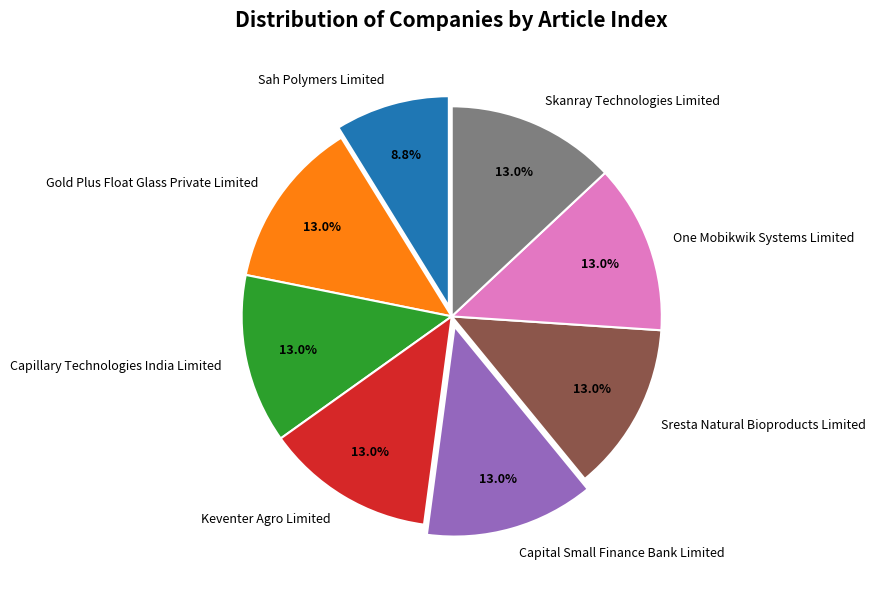

What portion of the pie excludes Sresta Natural Bioproducts Limited?

87.0%